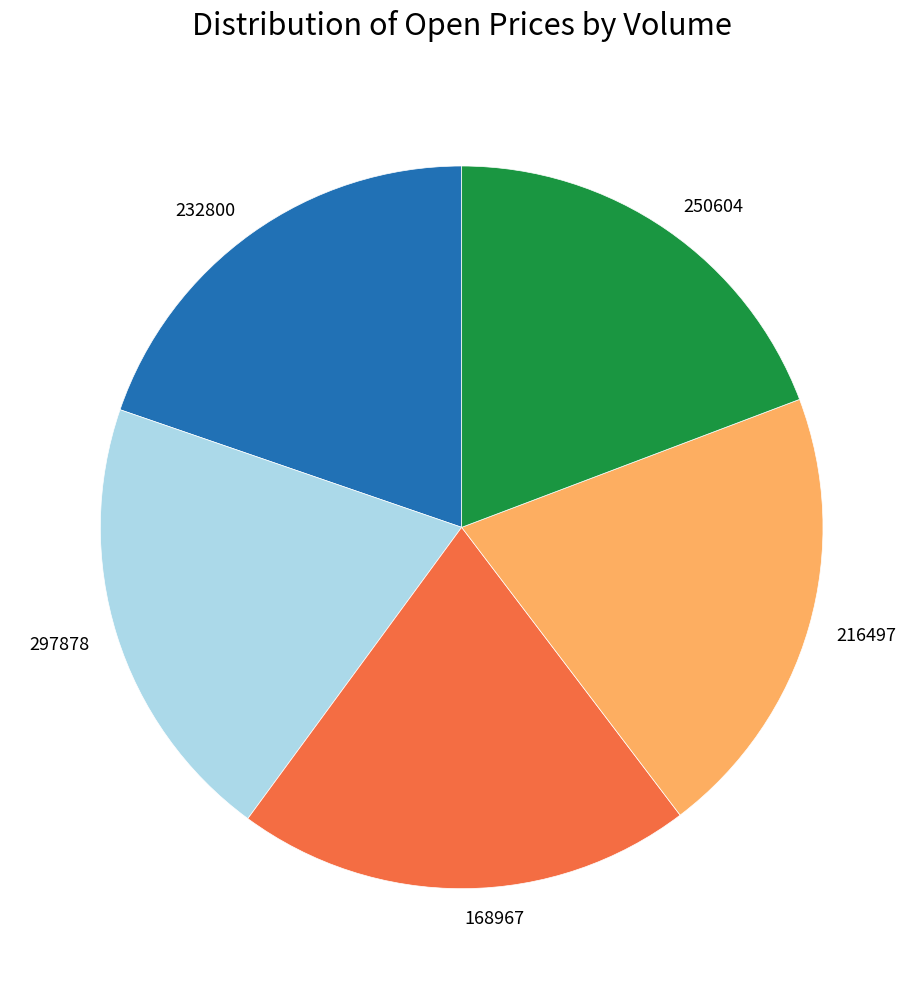

Do 297878 and 250604 together represent more than half of the pie?

No